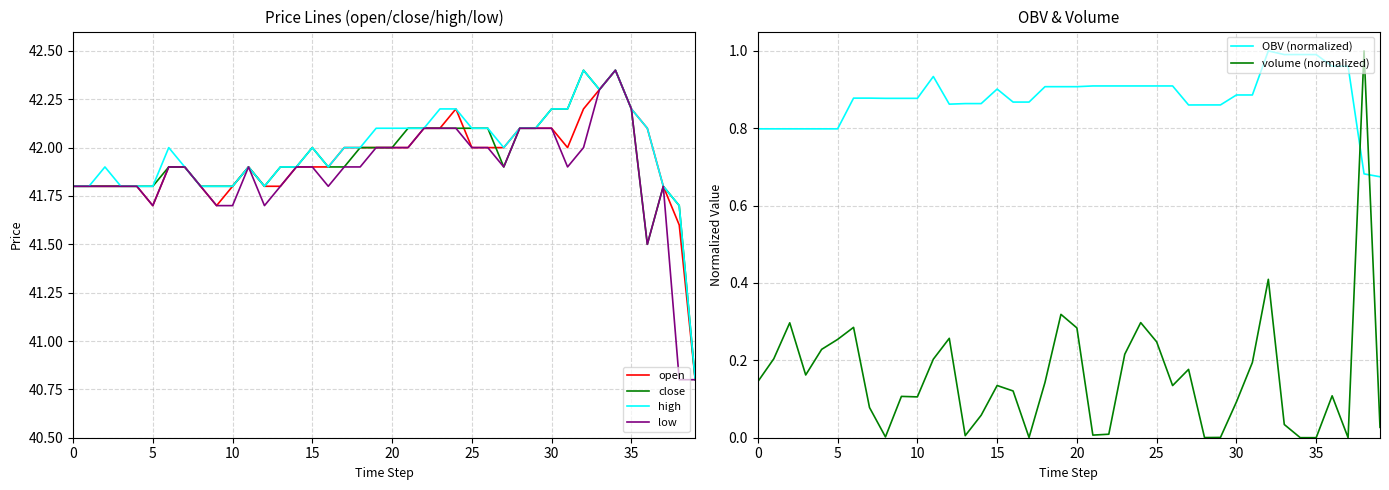

The close series shows 42.4 at 34. True or false?

True